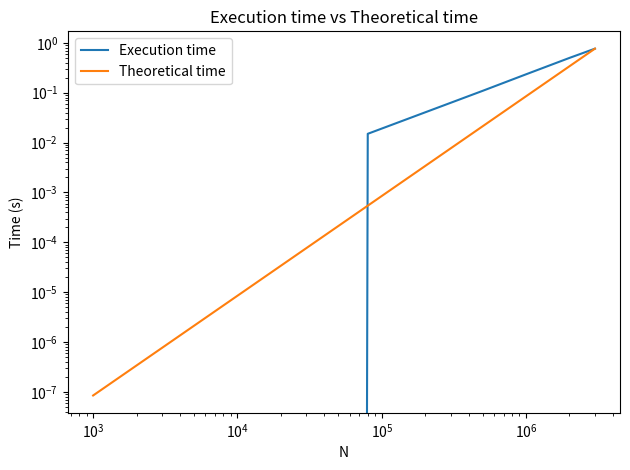

Between which two adjacent categories do Theoretical time and Execution time first intersect?

$\mathdefault{10^{5}}$ and $\mathdefault{10^{6}}$